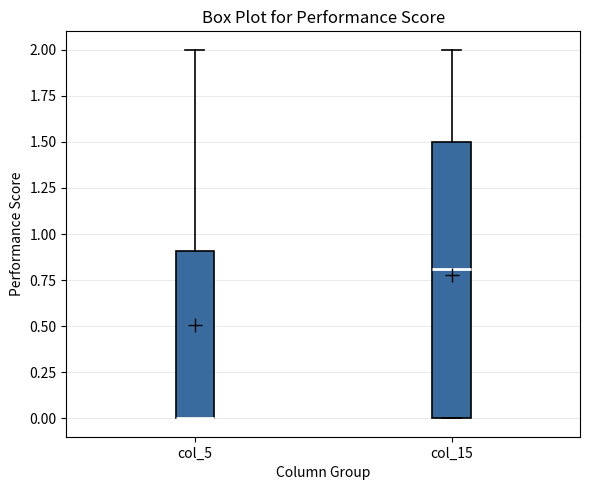

Where does the median line of the box for col_15 sit on the y-axis? The values are not printed on the chart, so give them approximately, as read against the axis.

0.8